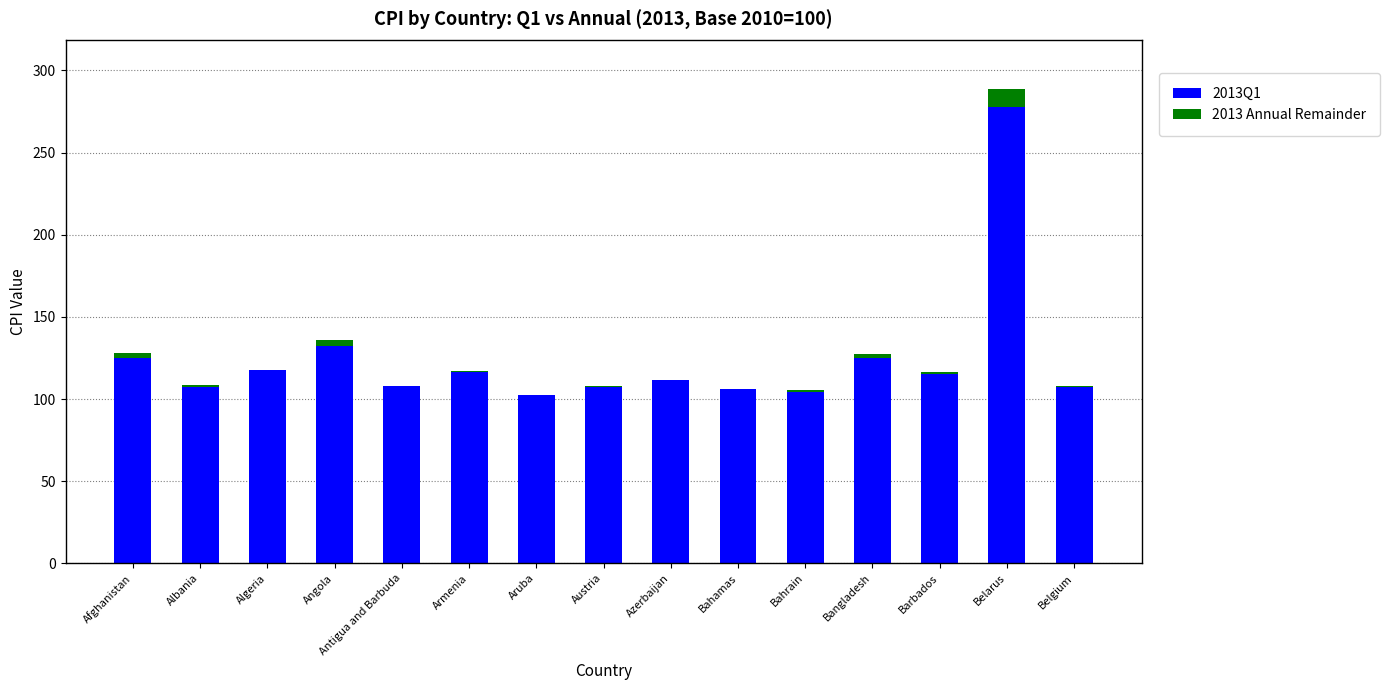

What is the label of the 6th bar from the right?

Bahamas